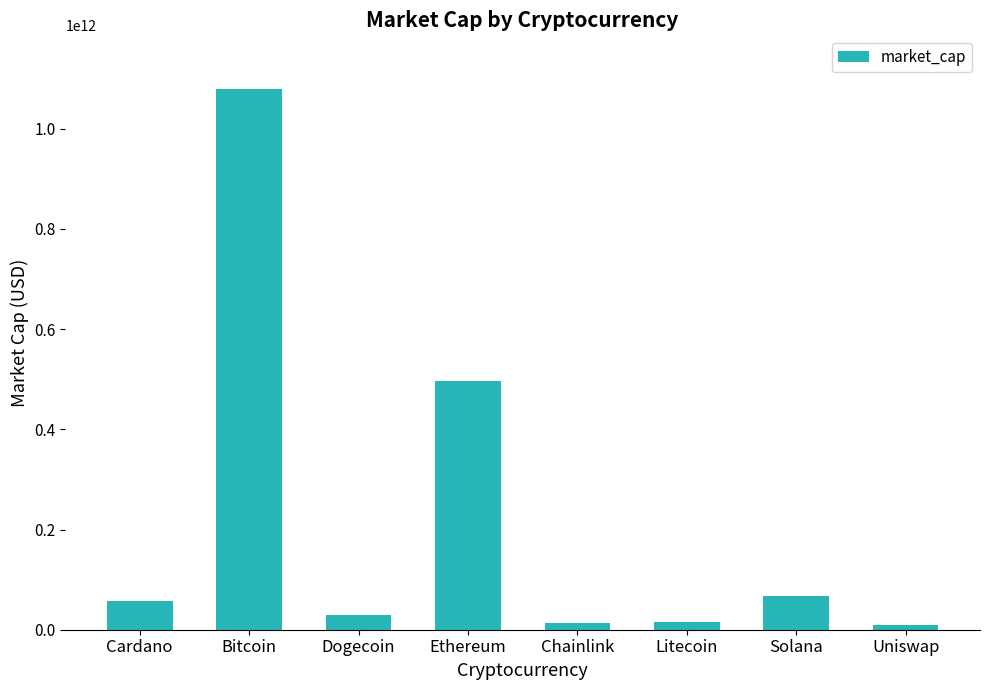

At which category does the chart reach its peak across all series?

Bitcoin